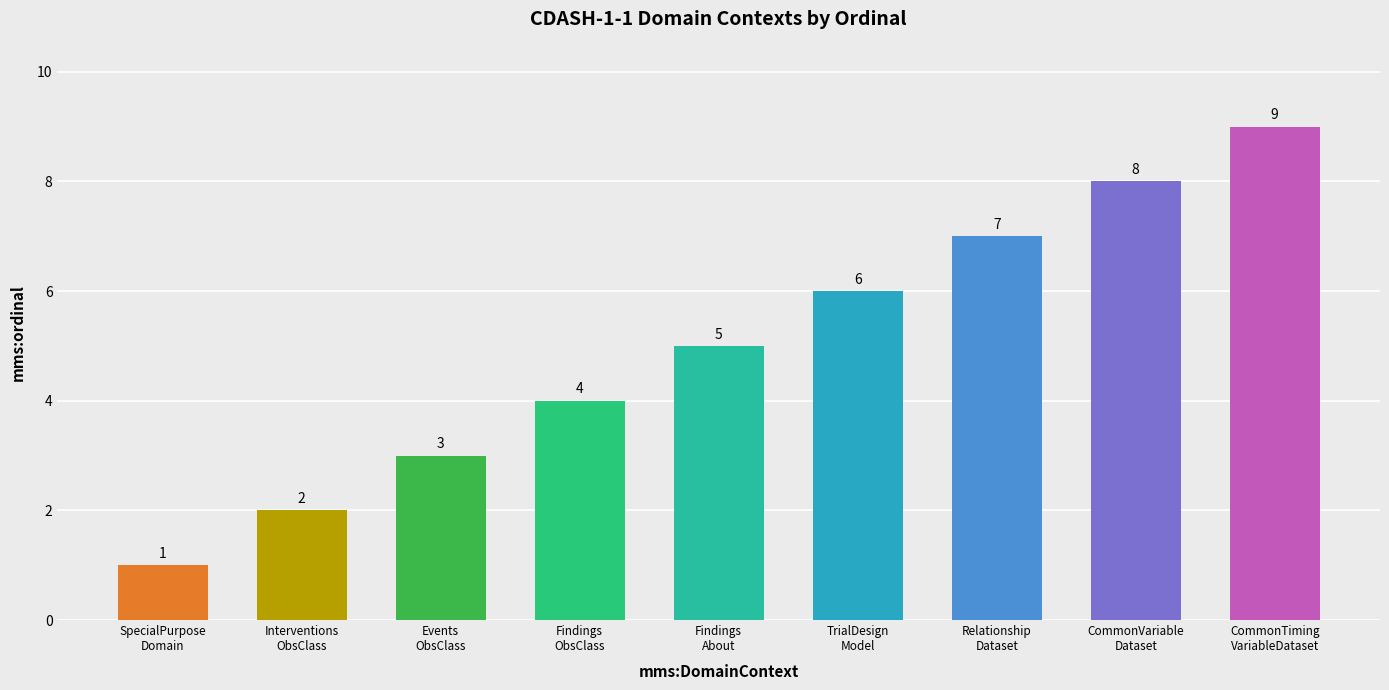

Where is the data nearest to the value 5?

Findings
About